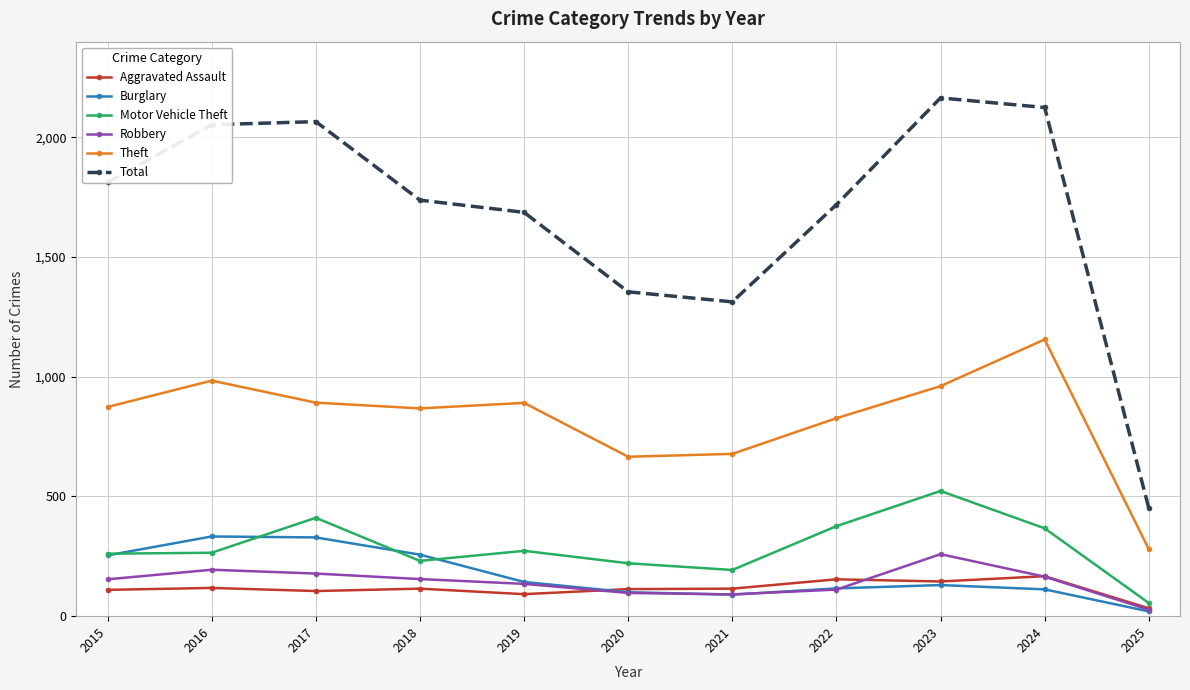

What is the value of the Total point at the 4th from the left?

1738